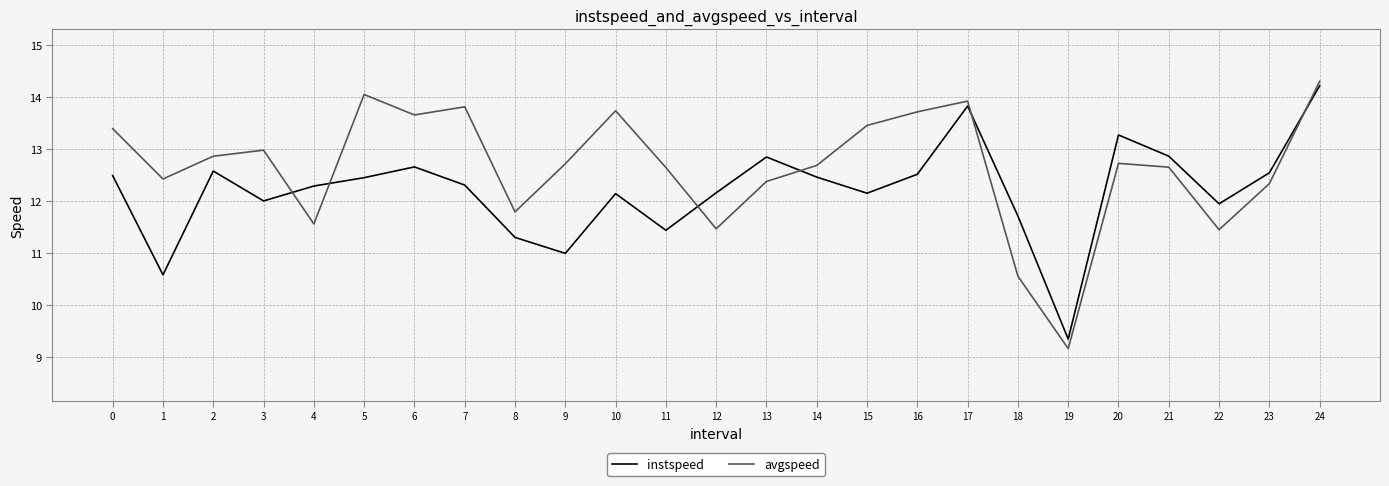

Which category has the highest value in the instspeed series?

24